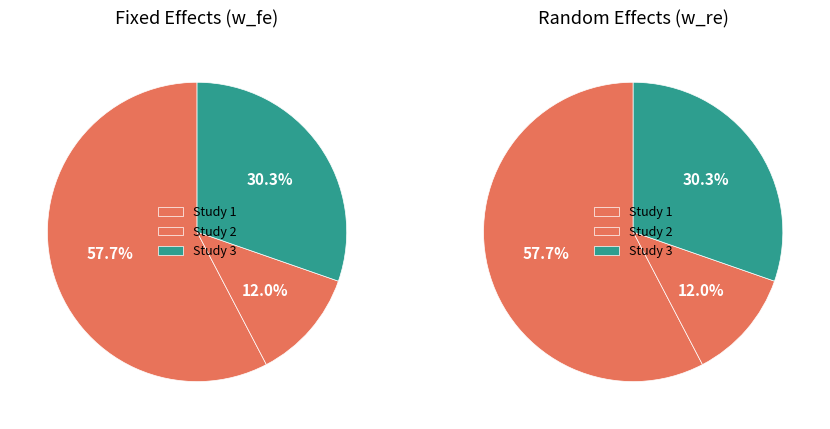

Count the number of slices in the pie.

3